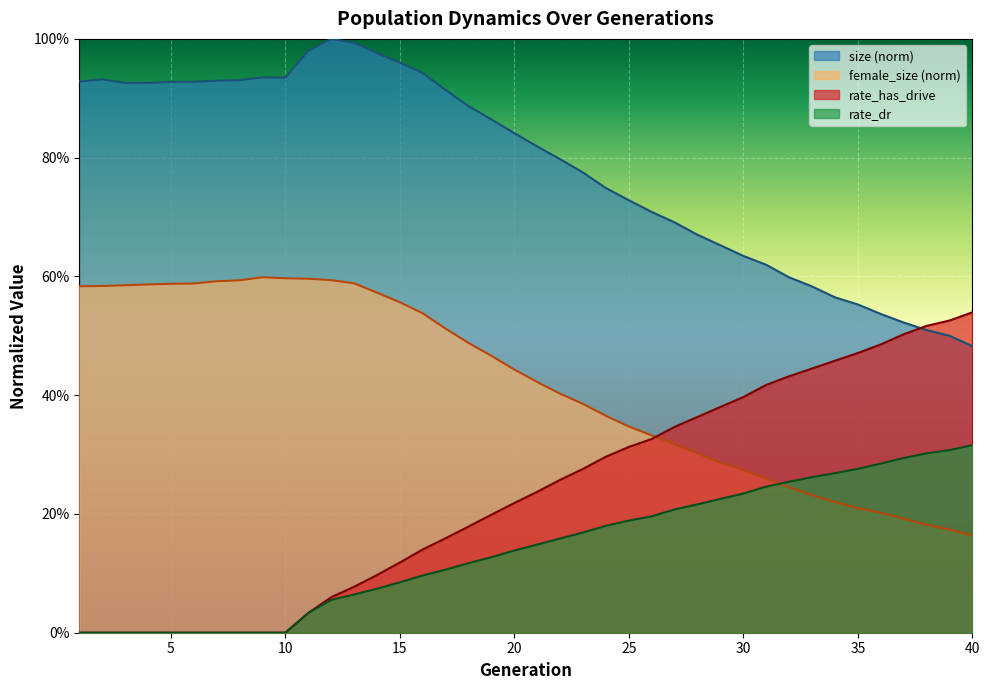

True or false: rate_dr has more than 0 points higher than both neighbors.

False